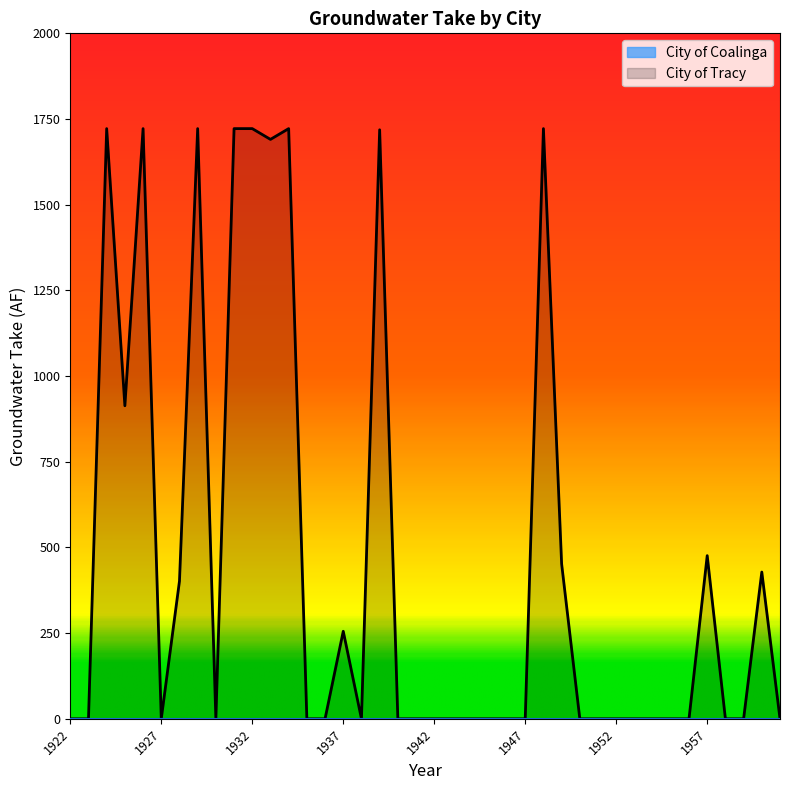

How many interior local valleys (lower than both neighbors) does the data have?

5